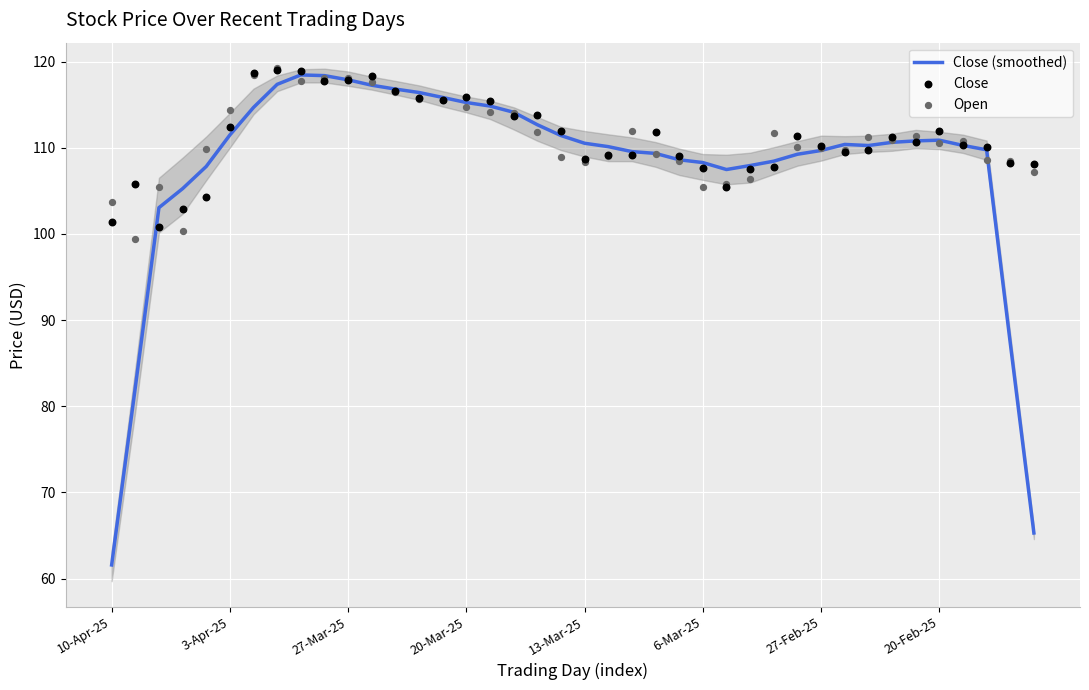

At how many categories does at least one series exceed 89?

40